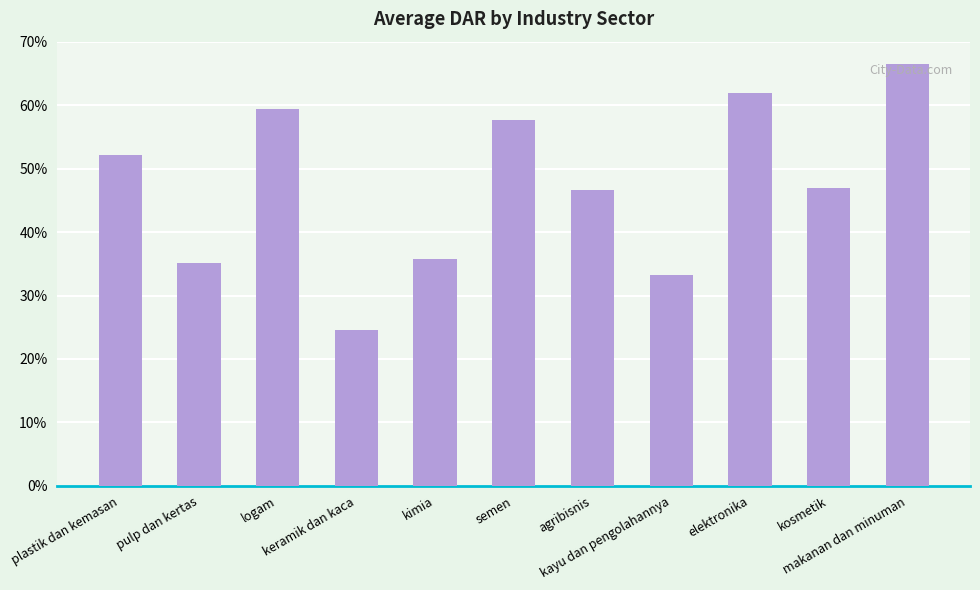

Rank the categories by value from lowest to highest.

keramik dan kaca, kayu dan pengolahannya, pulp dan kertas, kimia, agribisnis, kosmetik, plastik dan kemasan, semen, logam, elektronika, makanan dan minuman